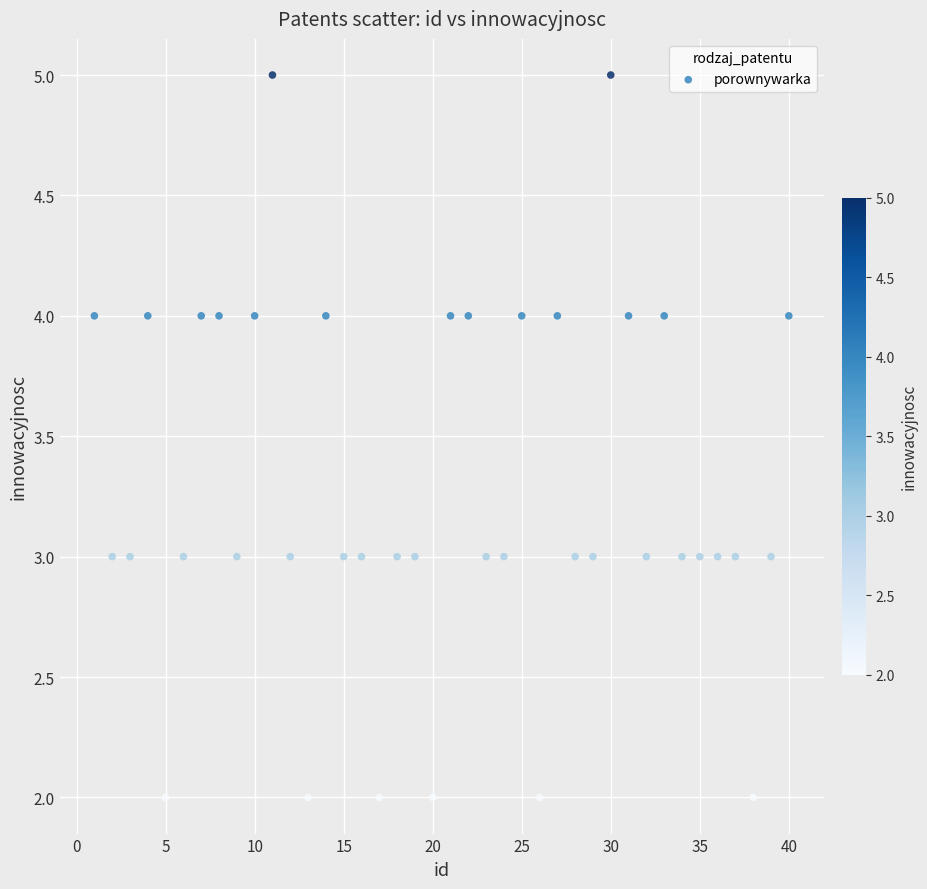

What is the range of X values (max minus min)?

39